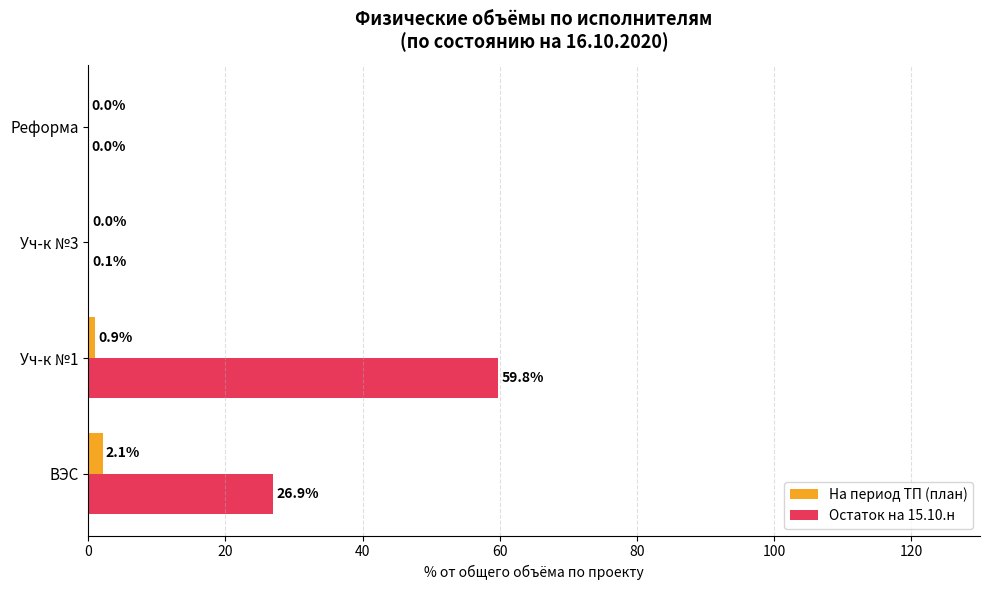

Which series changed the most between Уч-к №3 and Реформа?

Остаток на 15.10.н